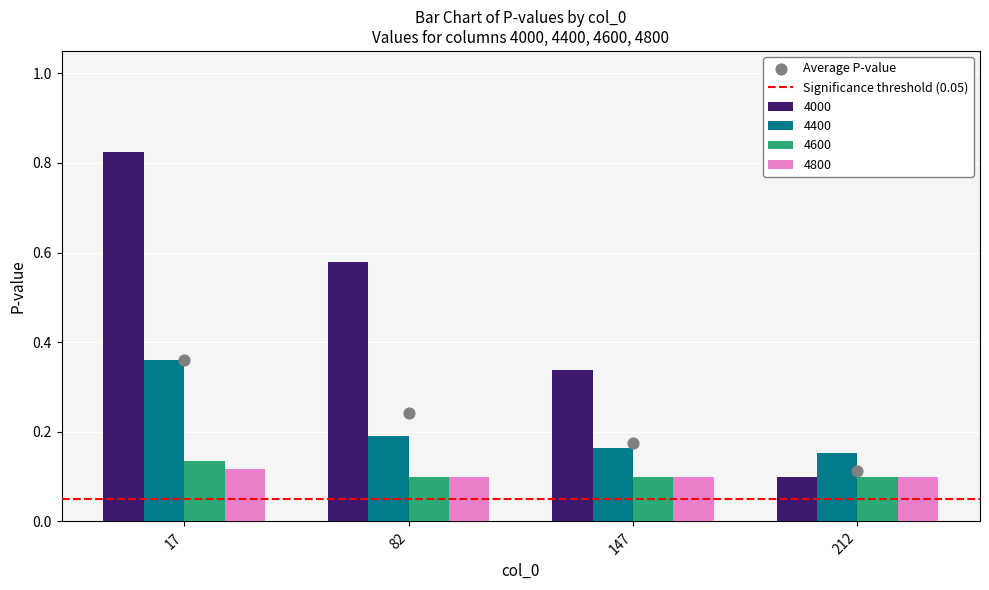

Which series reaches the minimum Y coordinate?

4000